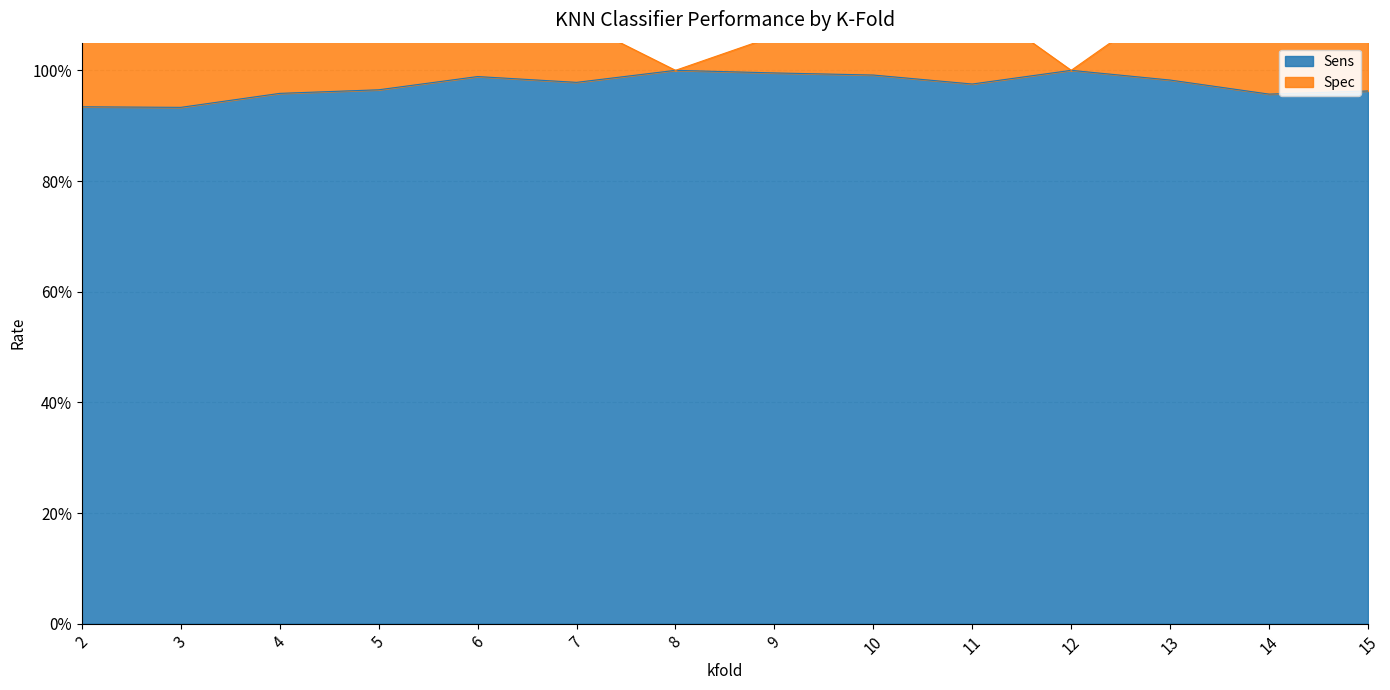

Between 5 and 11, which series saw the biggest shift?

Spec